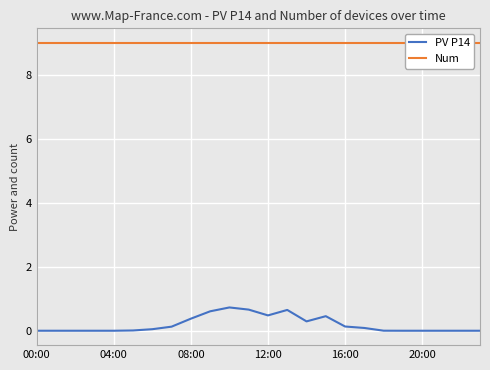

True or false: PV P14 has a value of 0.0 at 04:00.

True